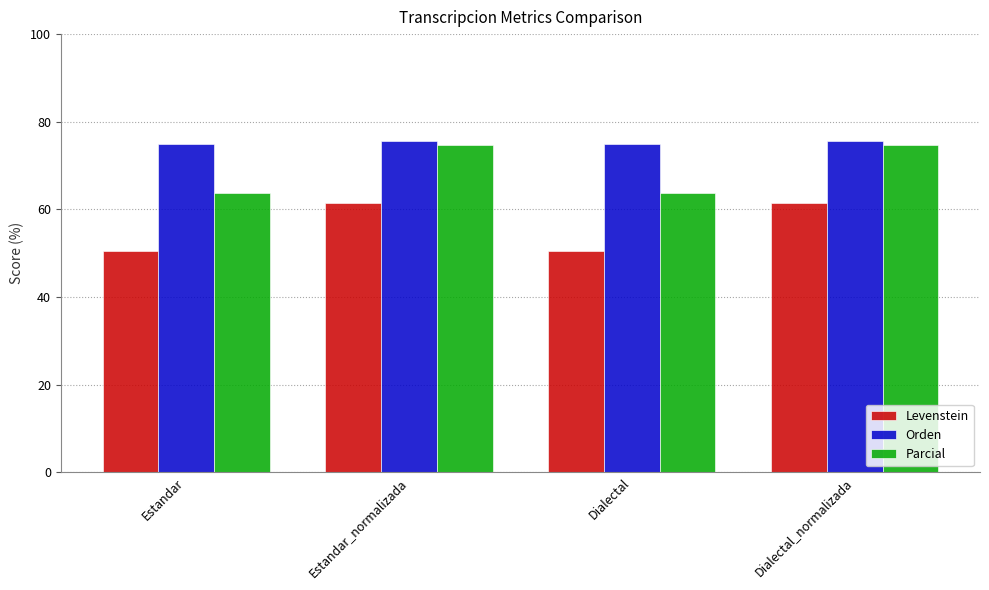

What is the difference between the highest and lowest values at Dialectal_normalizada?

14.2